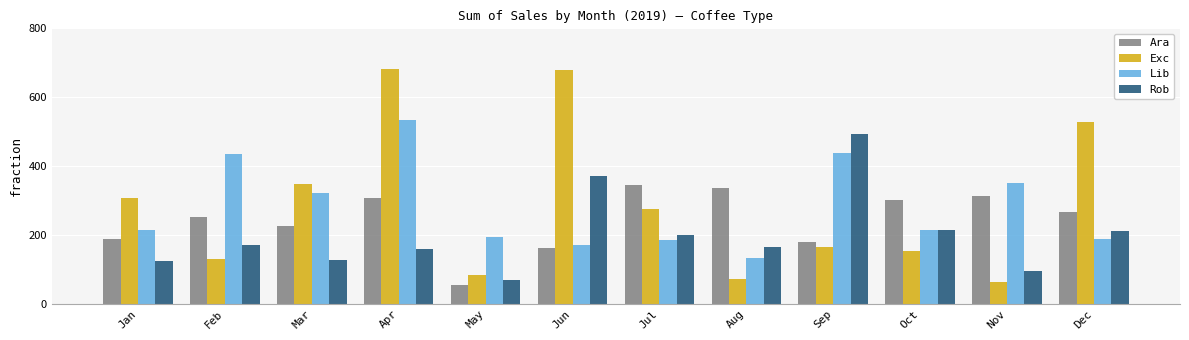

What is the value of the Lib bar at the 10th from the left?

215.6